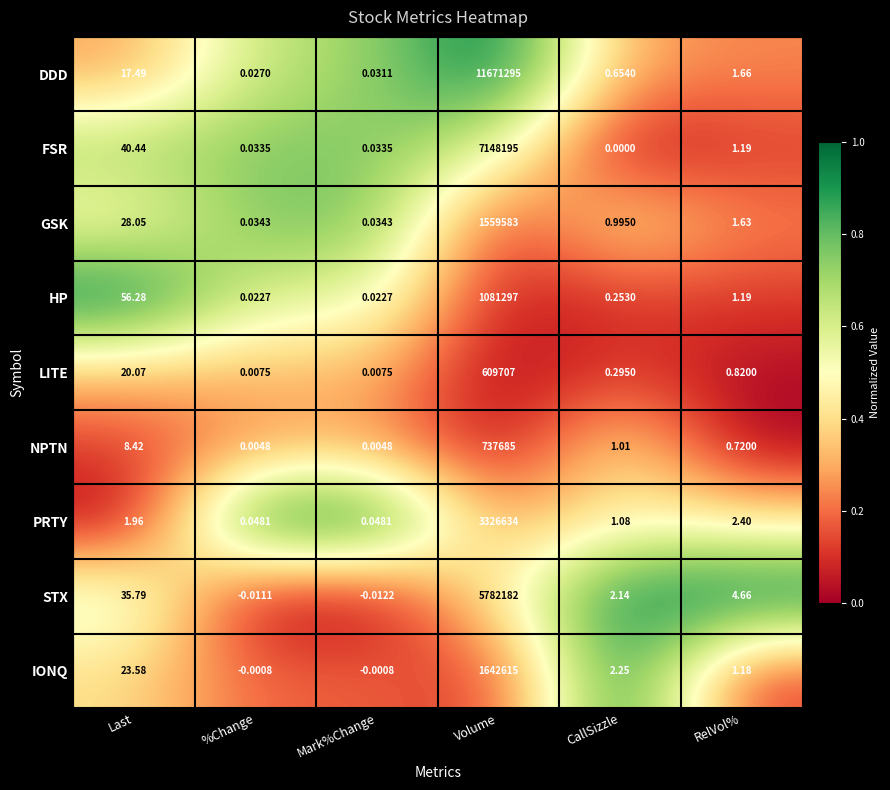

Where does the PRTY series first go above 1?

Last